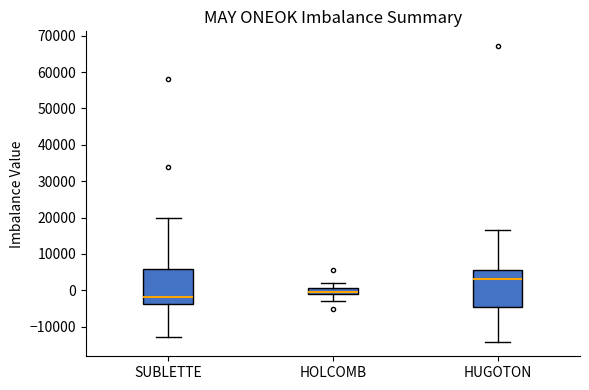

Where does the upper whisker of the box for SUBLETTE end on the y-axis? The values are not printed on the chart, so give them approximately, as read against the axis.

20000